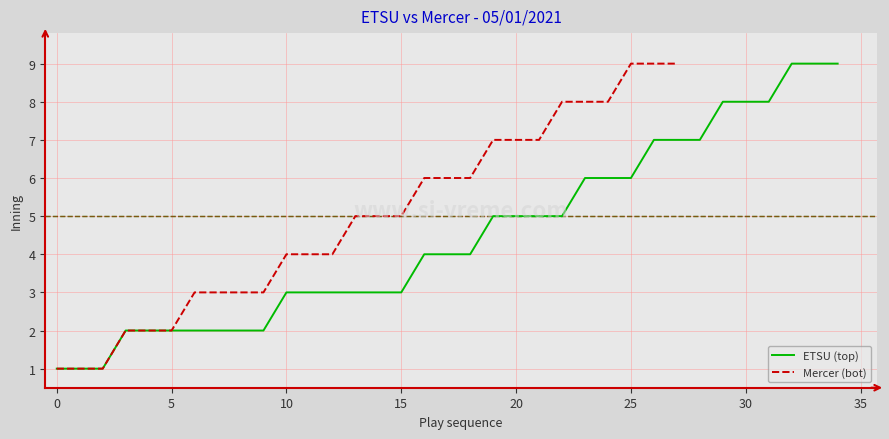

What is the highest value of the ETSU (top) series?

9